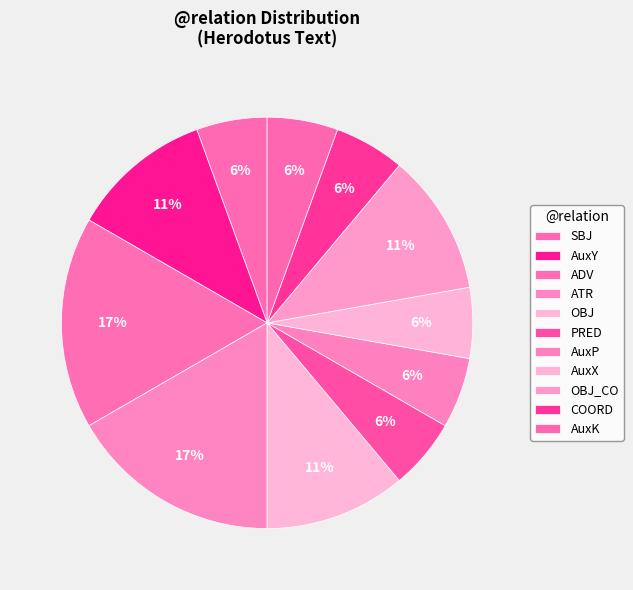

The ADV slice represents 26% of the pie. True or false?

False